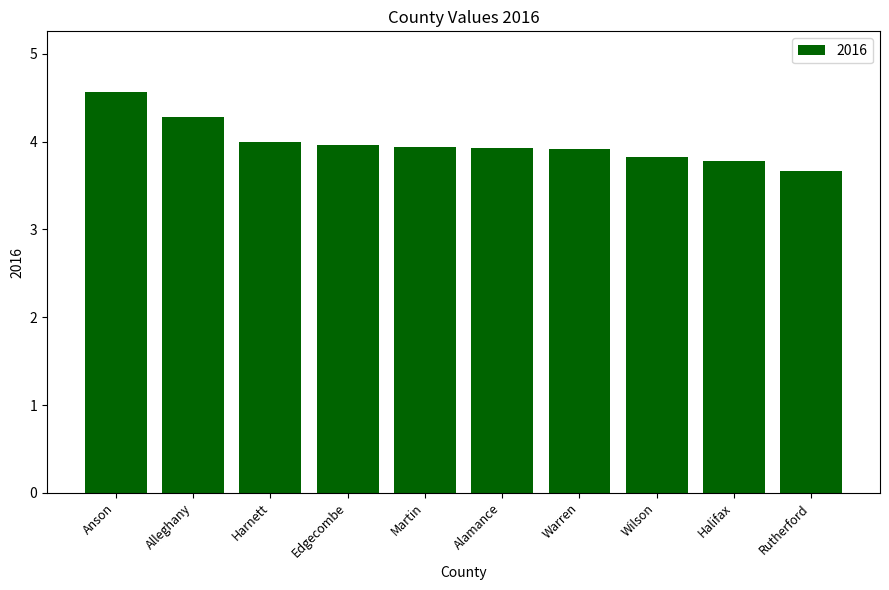

True or false: the data shows 3.9 at Alamance.

True